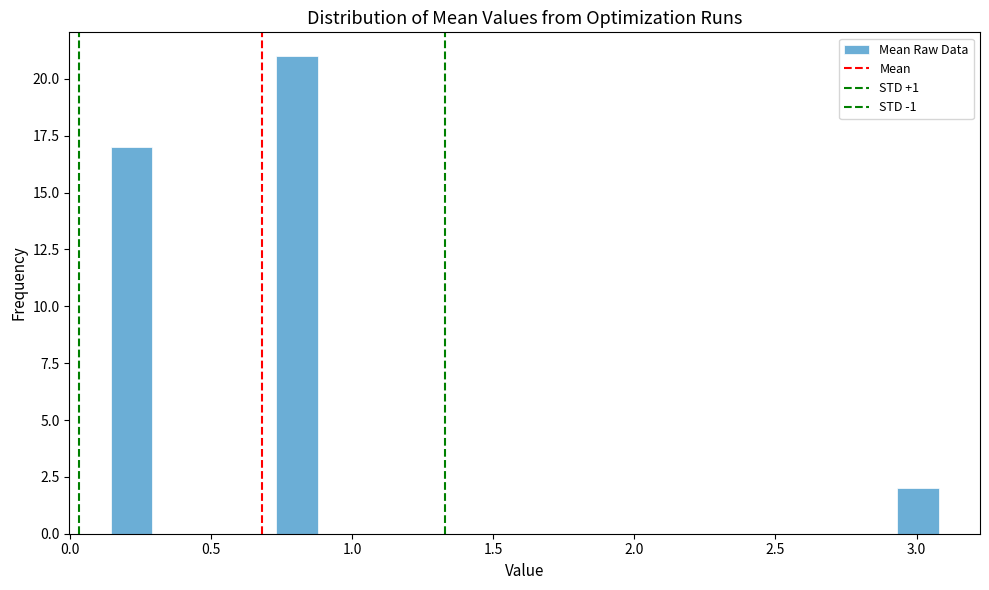

Around what value on the x-axis is the tallest bar? Give the approximate position of its centre, as read against the axis.

0.80